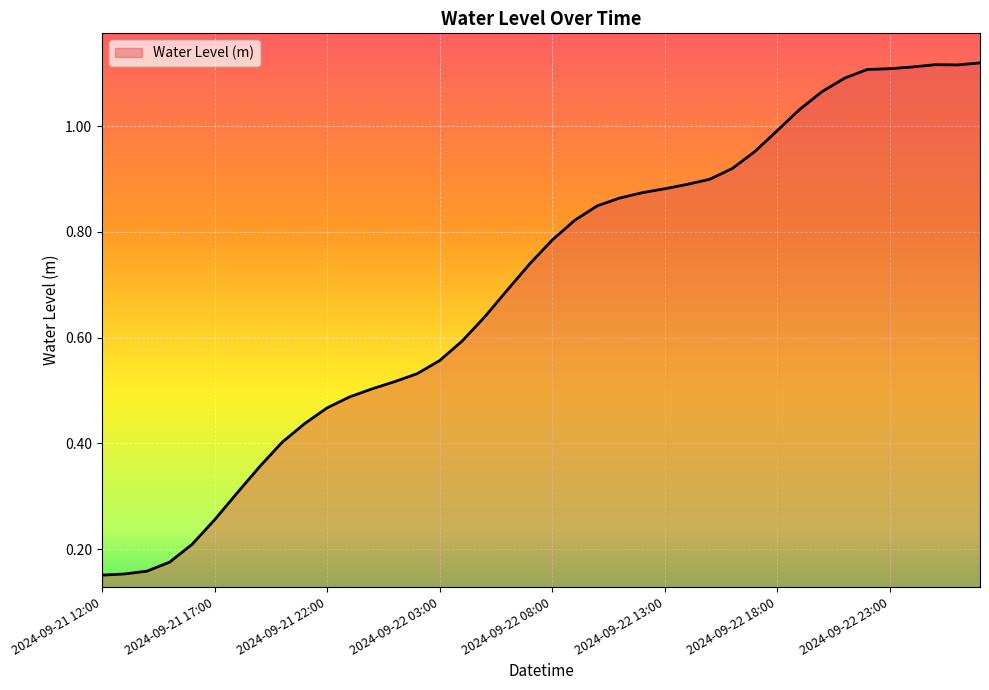

Reading right to left, extract all data points from this chart.

1.1	1.1	1.1	1.1	1.1	1.1	1.1	1.1	1.0	1.0	1.0	0.9	0.9	0.9	0.9	0.9	0.9	0.8	0.8	0.8	0.7	0.7	0.6	0.6	0.6	0.5	0.5	0.5	0.5	0.5	0.4	0.4	0.4	0.3	0.3	0.2	0.2	0.2	0.2	0.2